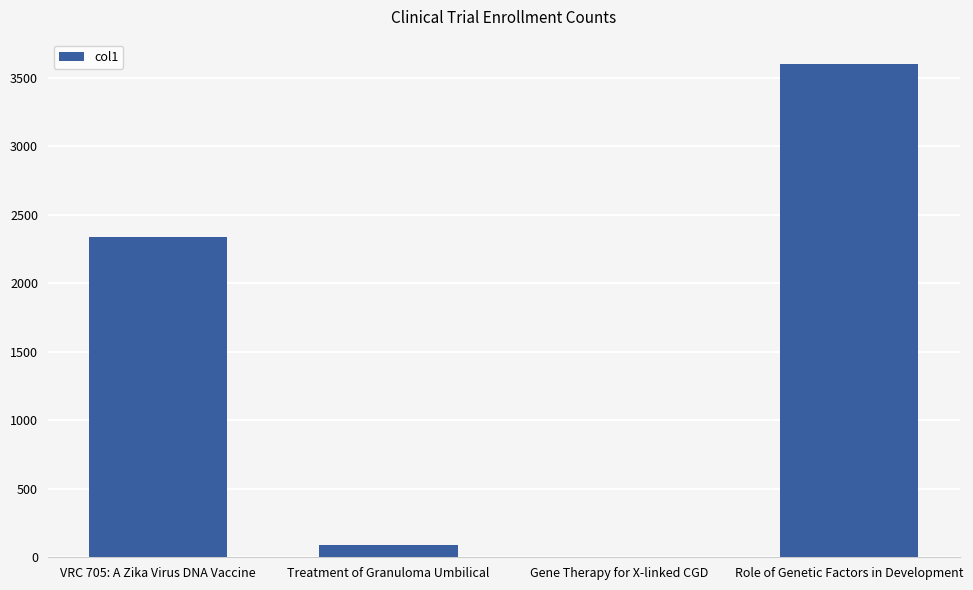

True or false: the data shows 4019 at VRC 705: A Zika Virus DNA Vaccine.

False